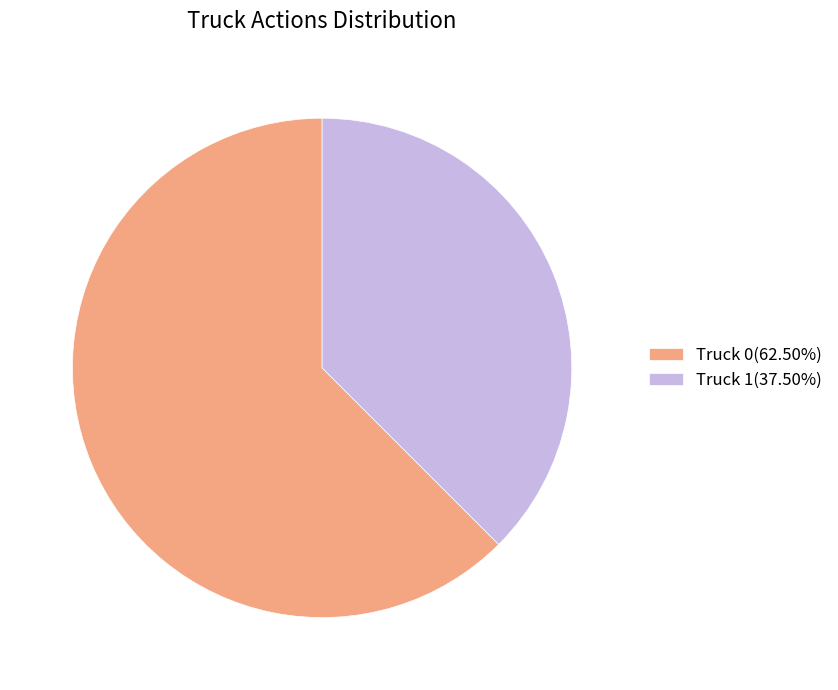

Which category has the biggest portion of the pie?

Truck 0